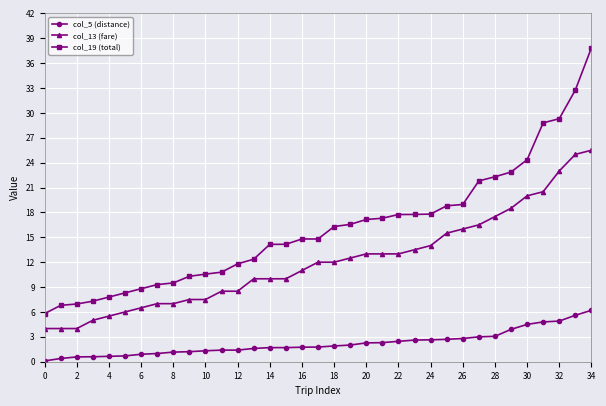

What is the maximum value shown in the chart?

37.8